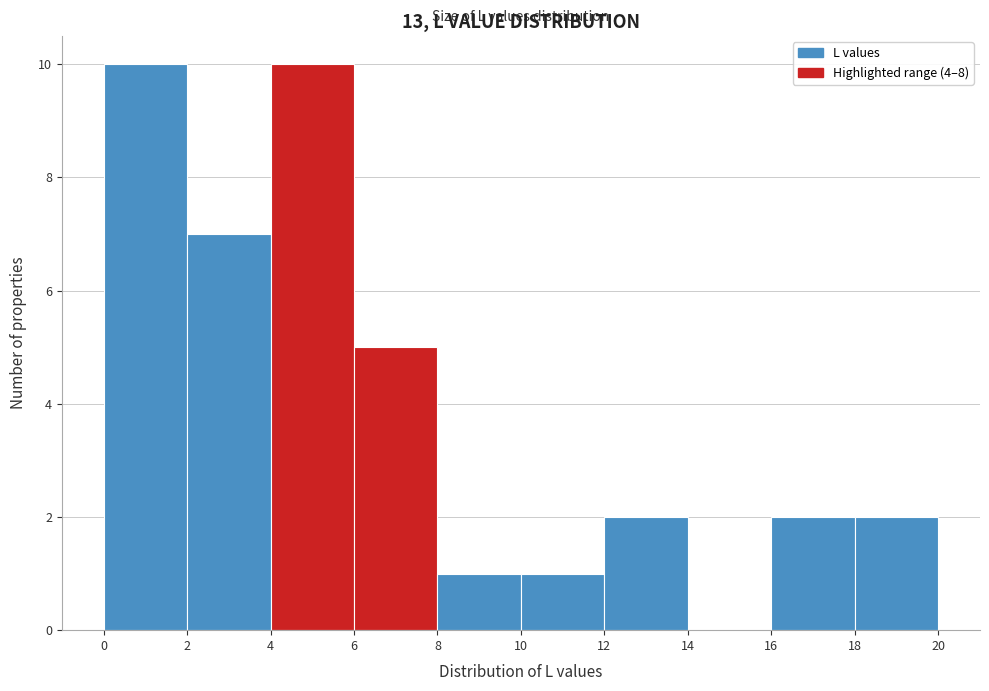

Reading left to right, transcribe this chart: for each bar, give the range it covers on the x-axis and its height. The values are not printed on the chart, so give them approximately, as read against the axis.

0 to 2: 10
2 to 4: 7
4 to 6: 10
6 to 8: 5
8 to 10: 1
10 to 12: 1
12 to 14: 2
14 to 16: 0
16 to 18: 2
18 to 20: 2